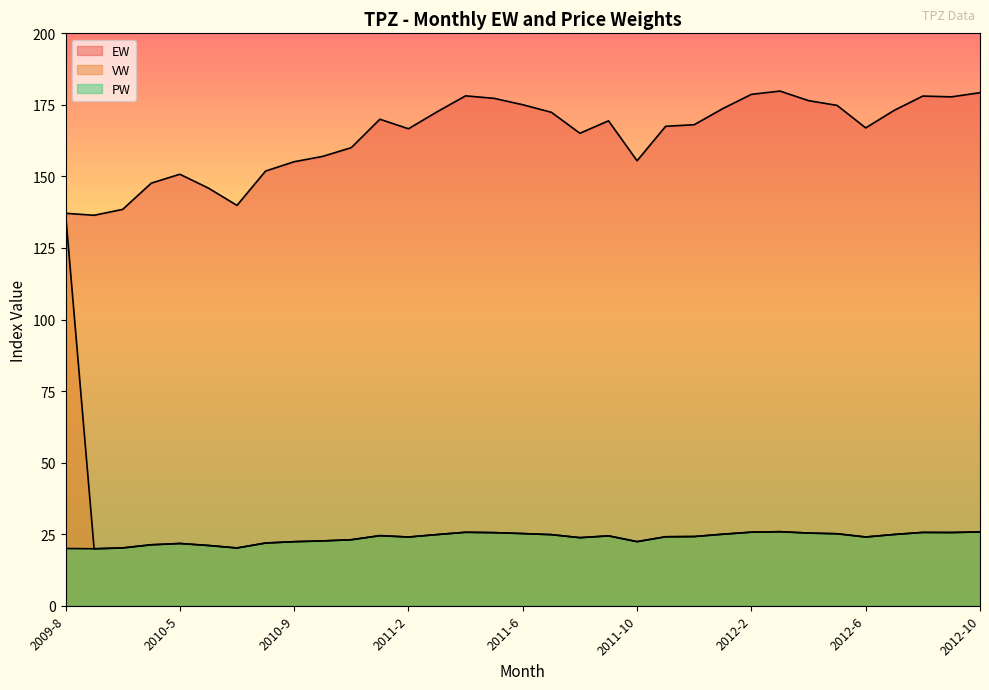

The value of PW at 2012-1 is 25.0. True or false?

True